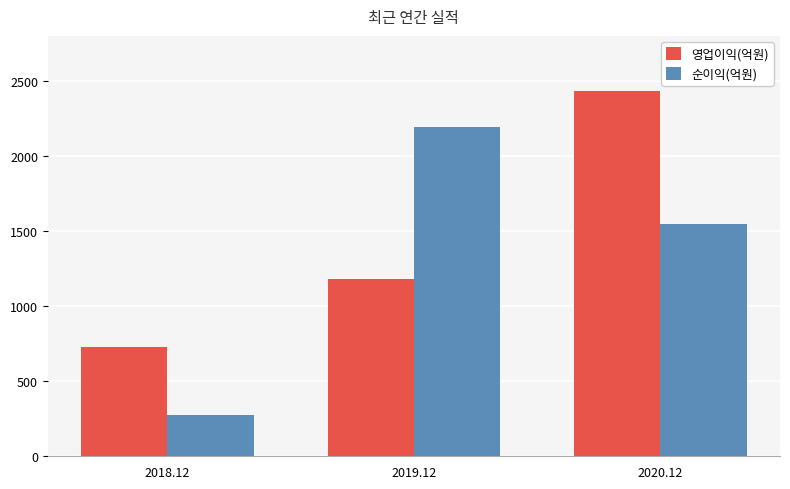

How many data points in 순이익(억원) are less than 1547?

1